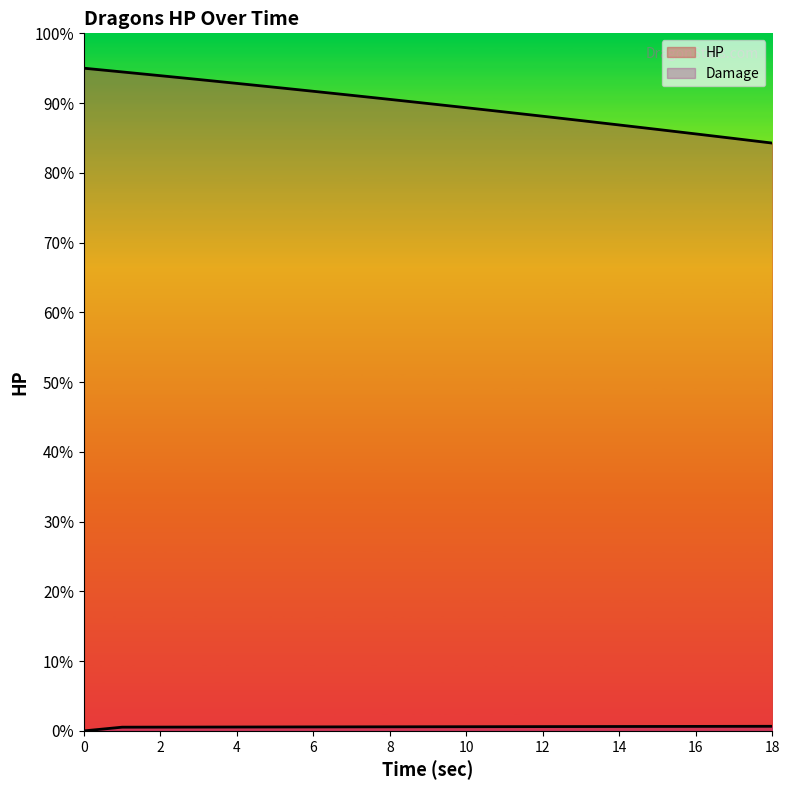

List the labels in order of value, smallest first.

18, 17, 16, 15, 14, 13, 12, 11, 10, 9, 8, 7, 6, 5, 4, 3, 2, 1, 0